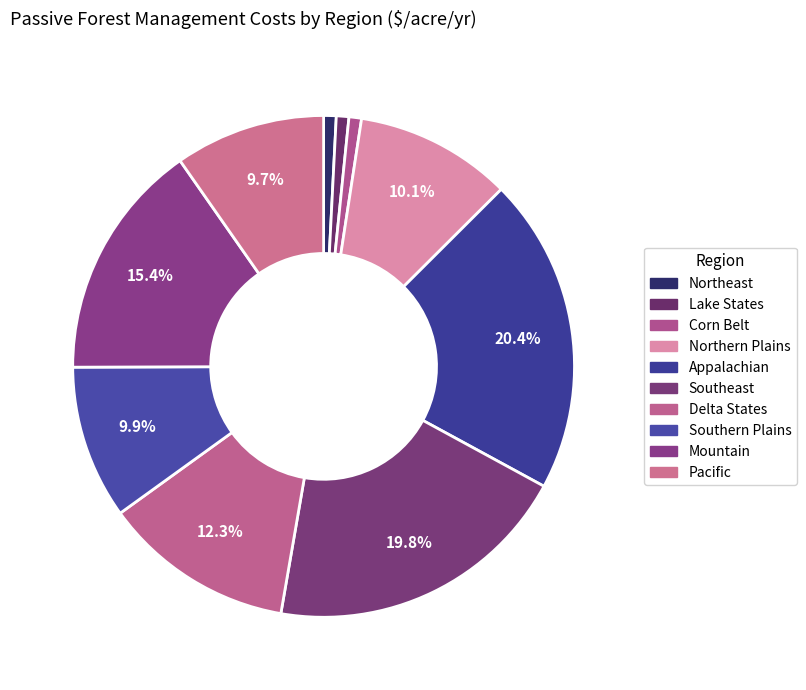

To the nearest percent, what percentage of the pie is Pacific?

10%